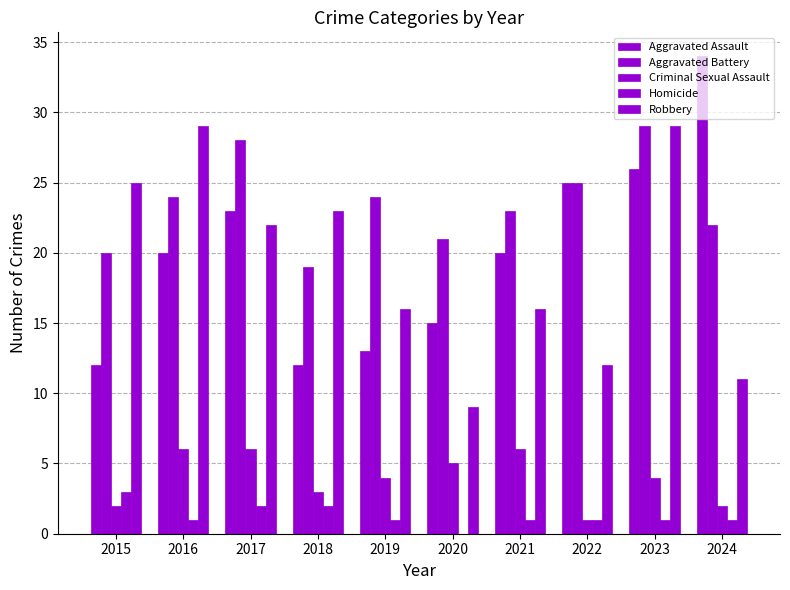

Count the number of categories in the chart.

10